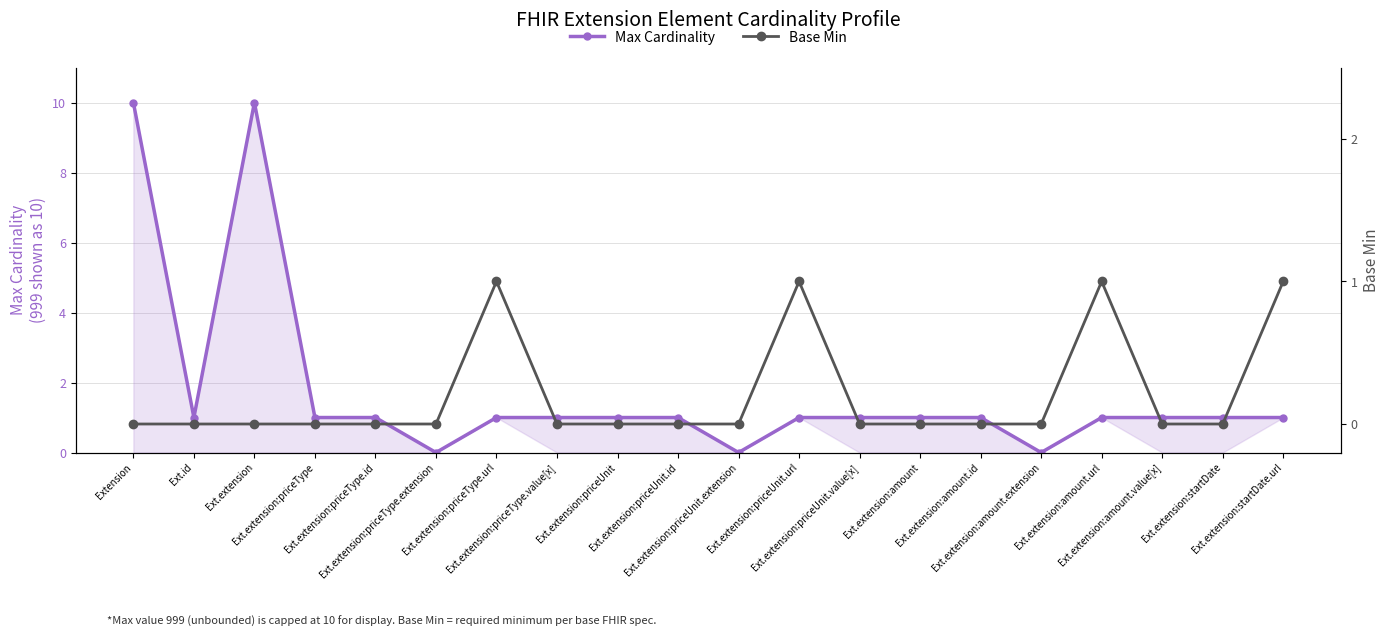

True or false: Max Cardinality and Base Min cross at least once.

False